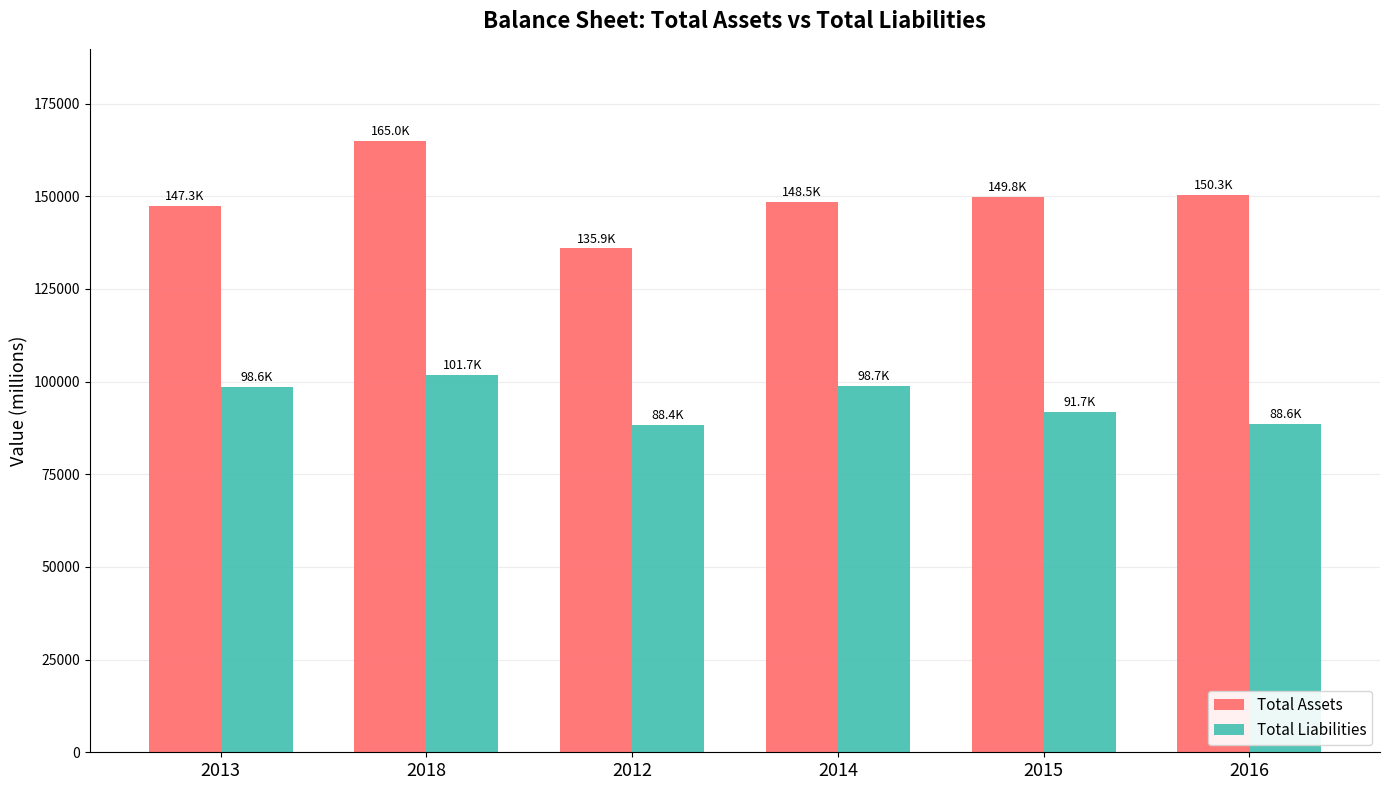

What is the difference between the second highest and second lowest values in the Total Liabilities series?

10177